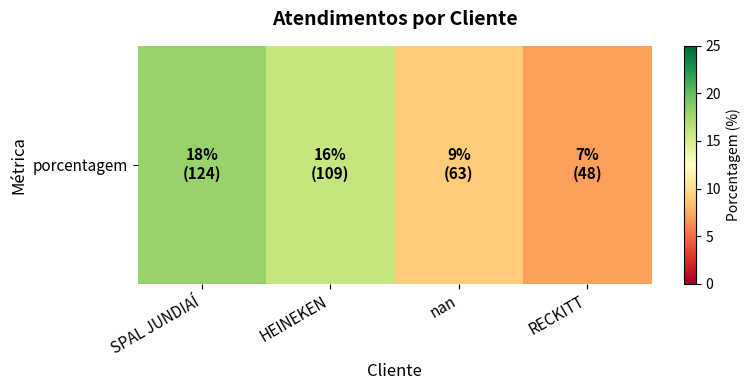

Is it true that the value at SPAL JUNDIAÍ is 7?

False